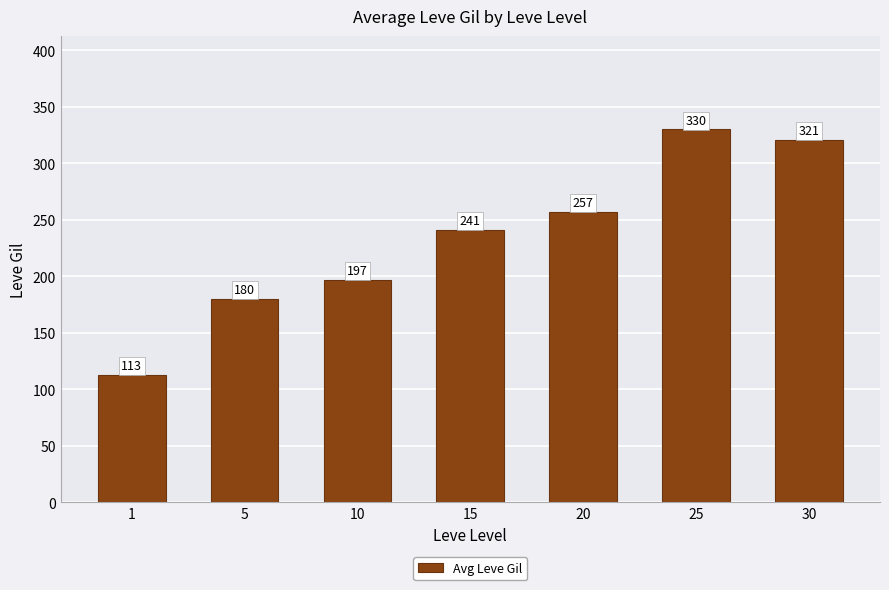

What is the maximum value shown in the chart?

330